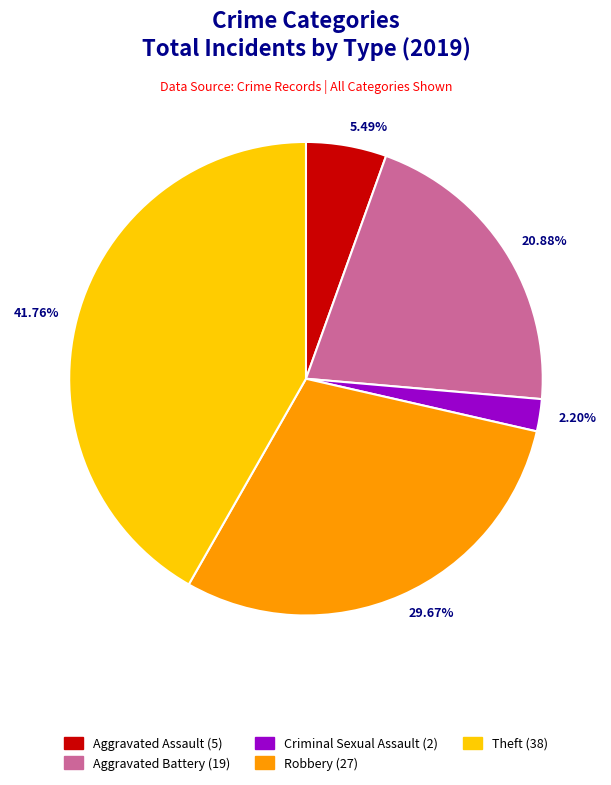

Rank the categories by value from lowest to highest.

2.20%, 5.49%, 20.88%, 29.67%, 41.76%